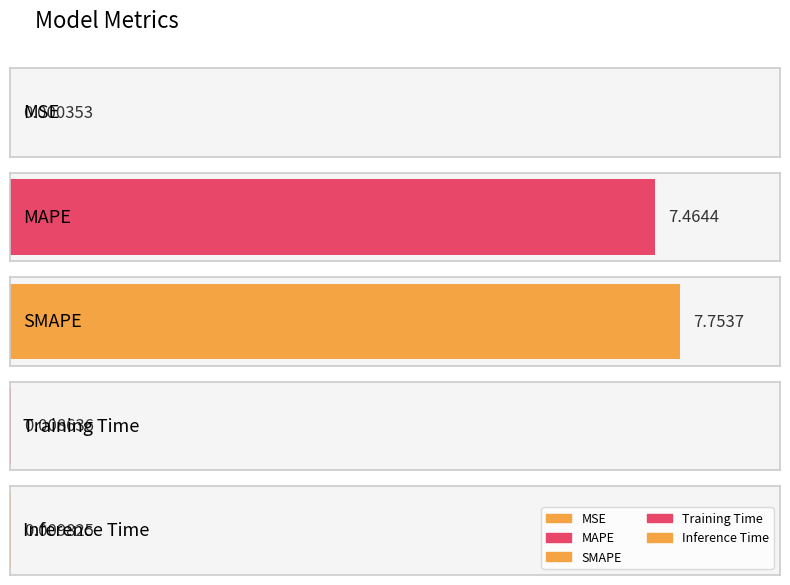

Which label corresponds to the smallest value in the chart?

MSE